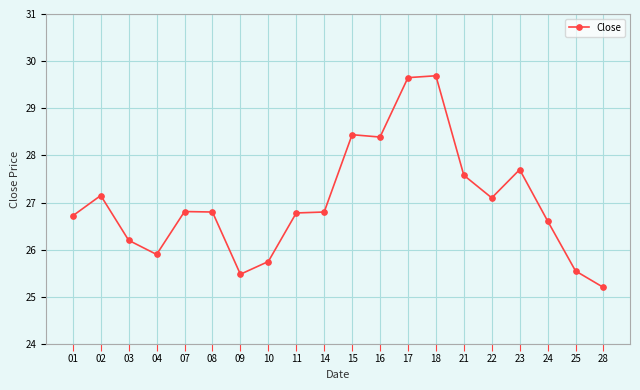

Is this an area chart (filled region under the line)?

No